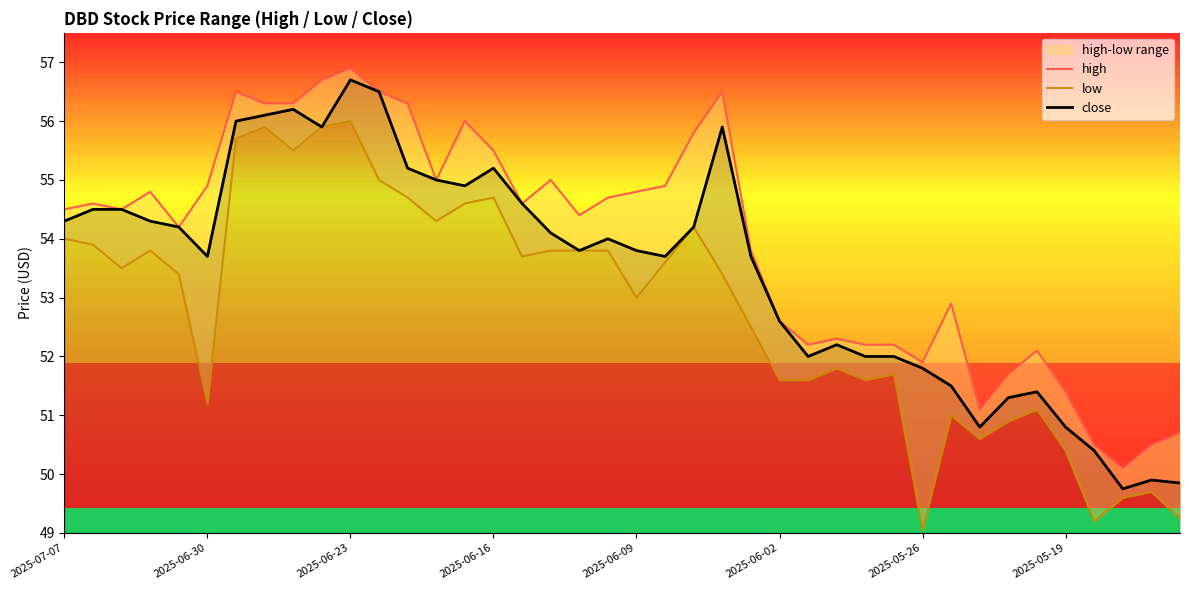

True or false: close and high intersect in this chart.

False